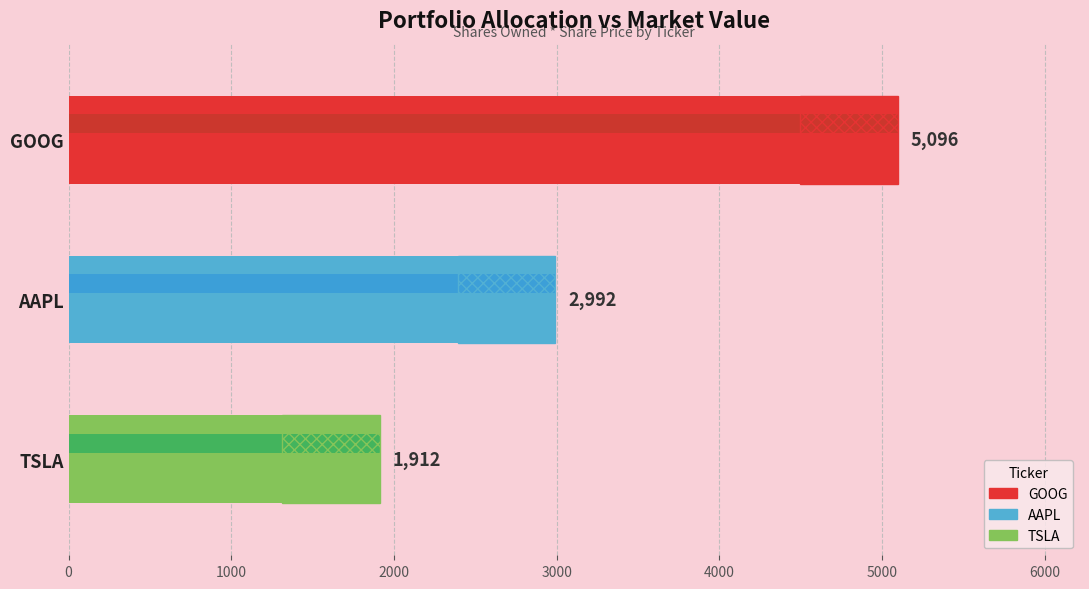

Is it true that the value at 2000 is 1051?

False